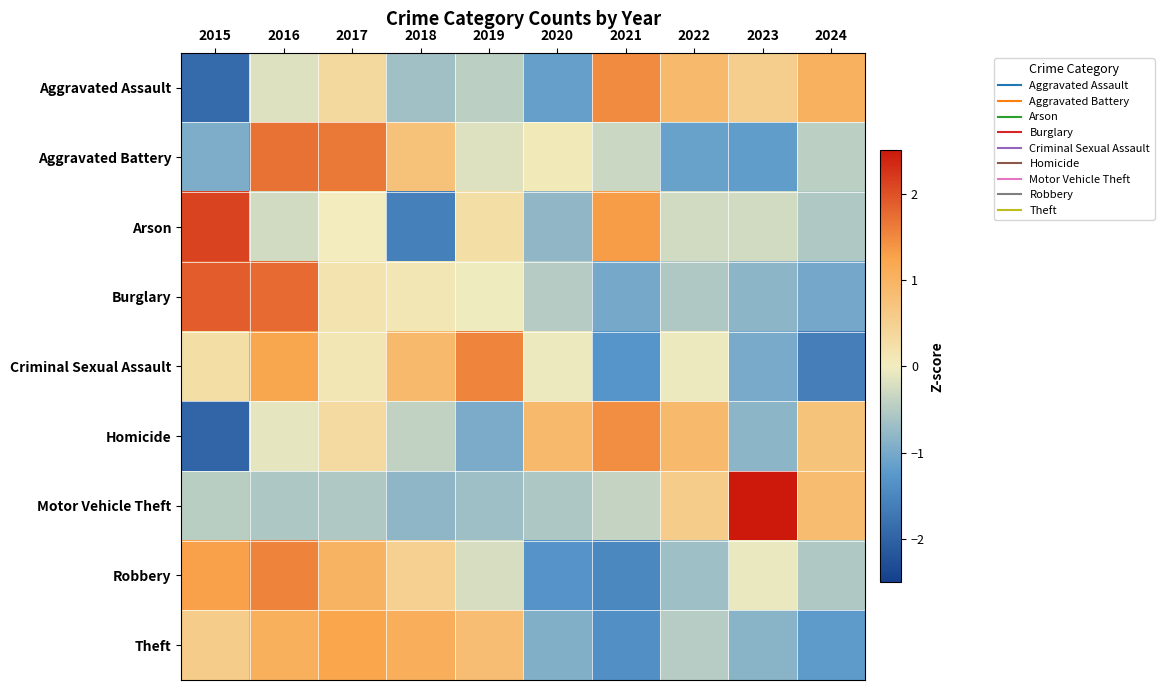

Reading left to right, extract all data points from this chart.

Aggravated Assault: 2015=-1.9	2016=-0.2	2017=0.3	2018=-0.7	2019=-0.4	2020=-1.1	2021=1.5	2022=0.9	2023=0.5	2024=1.0
Aggravated Battery: 2015=-0.9	2016=1.7	2017=1.6	2018=0.7	2019=-0.2	2020=0.1	2021=-0.3	2022=-1.1	2023=-1.2	2024=-0.4
Arson: 2015=2.1	2016=-0.3	2017=0.0	2018=-1.6	2019=0.3	2020=-0.8	2021=1.3	2022=-0.3	2023=-0.3	2024=-0.5
Burglary: 2015=1.9	2016=1.8	2017=0.2	2018=0.1	2019=-0.0	2020=-0.5	2021=-1.0	2022=-0.5	2023=-0.8	2024=-1.0
Criminal Sexual Assault: 2015=0.3	2016=1.2	2017=0.1	2018=0.9	2019=1.5	2020=-0.0	2021=-1.3	2022=-0.0	2023=-1.0	2024=-1.6
Homicide: 2015=-2.0	2016=-0.1	2017=0.3	2018=-0.4	2019=-1.0	2020=0.9	2021=1.5	2022=0.9	2023=-0.8	2024=0.7
Motor Vehicle Theft: 2015=-0.5	2016=-0.6	2017=-0.5	2018=-0.8	2019=-0.7	2020=-0.6	2021=-0.4	2022=0.6	2023=2.6	2024=0.9
Robbery: 2015=1.3	2016=1.5	2017=1.0	2018=0.5	2019=-0.2	2020=-1.3	2021=-1.5	2022=-0.7	2023=-0.1	2024=-0.5
Theft: 2015=0.6	2016=1.1	2017=1.2	2018=1.1	2019=0.8	2020=-0.9	2021=-1.4	2022=-0.5	2023=-0.8	2024=-1.2